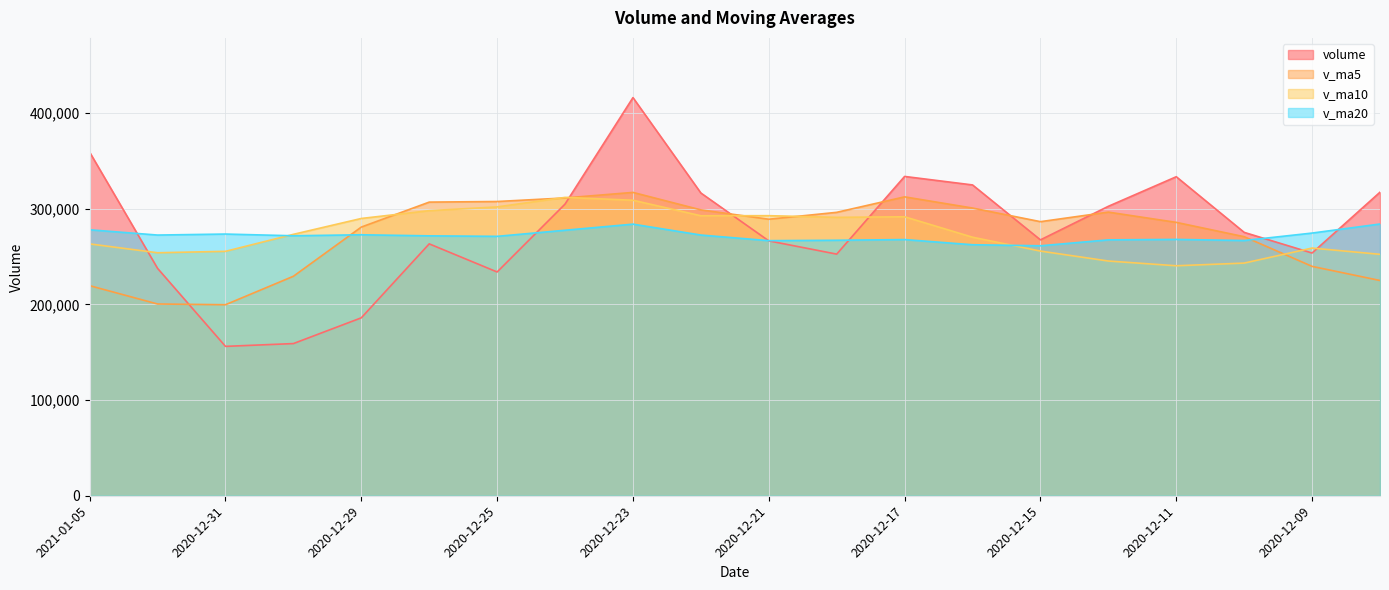

List the series in order of their peak value, lowest first.

v_ma20, v_ma10, v_ma5, volume